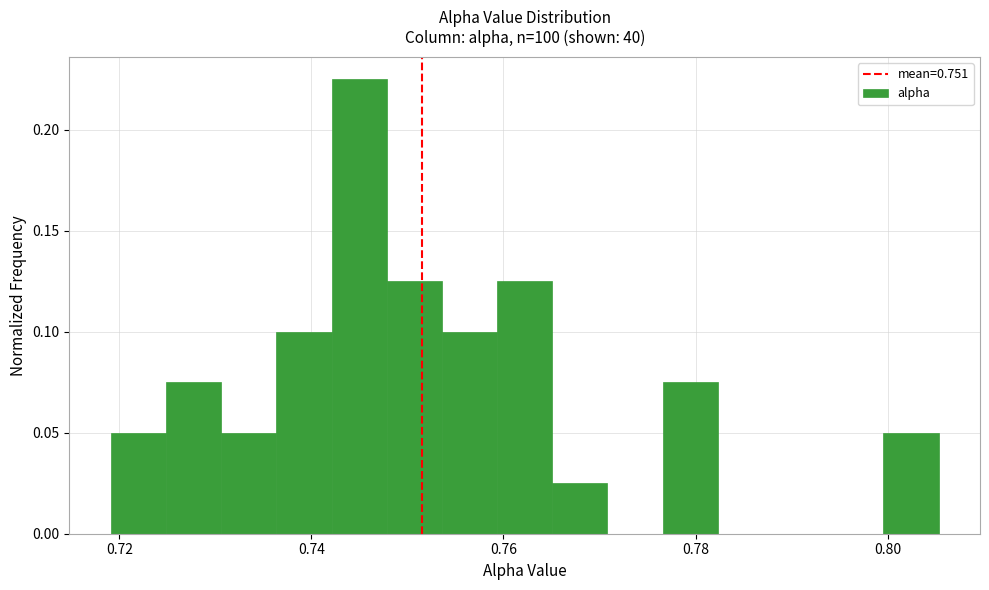

Read against the x-axis, roughly where is the centre of the tallest bar?

0.744